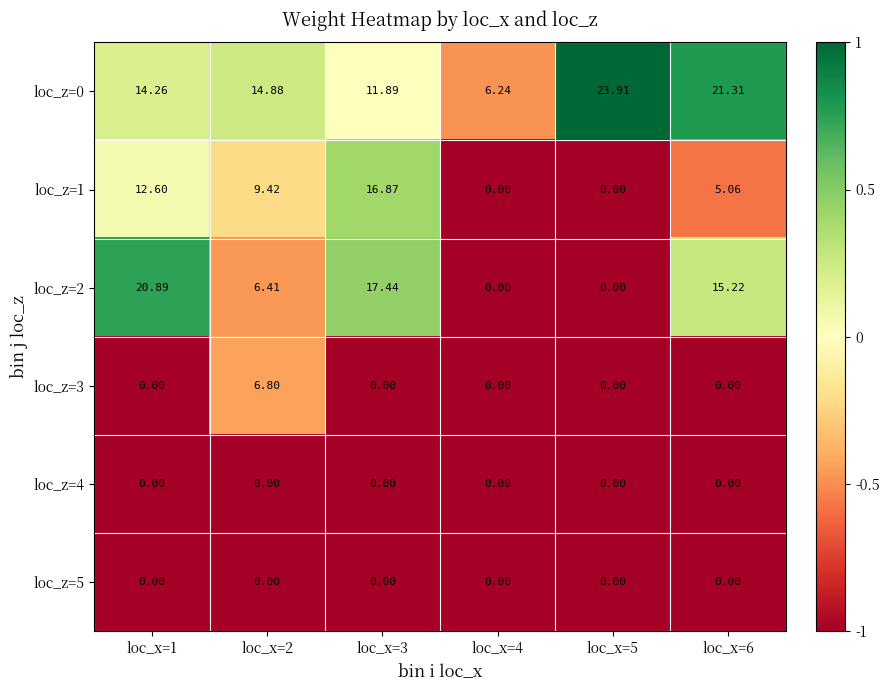

Is the value of loc_z=0 at loc_x=1 greater than the value of loc_z=1 at loc_x=6?

Yes